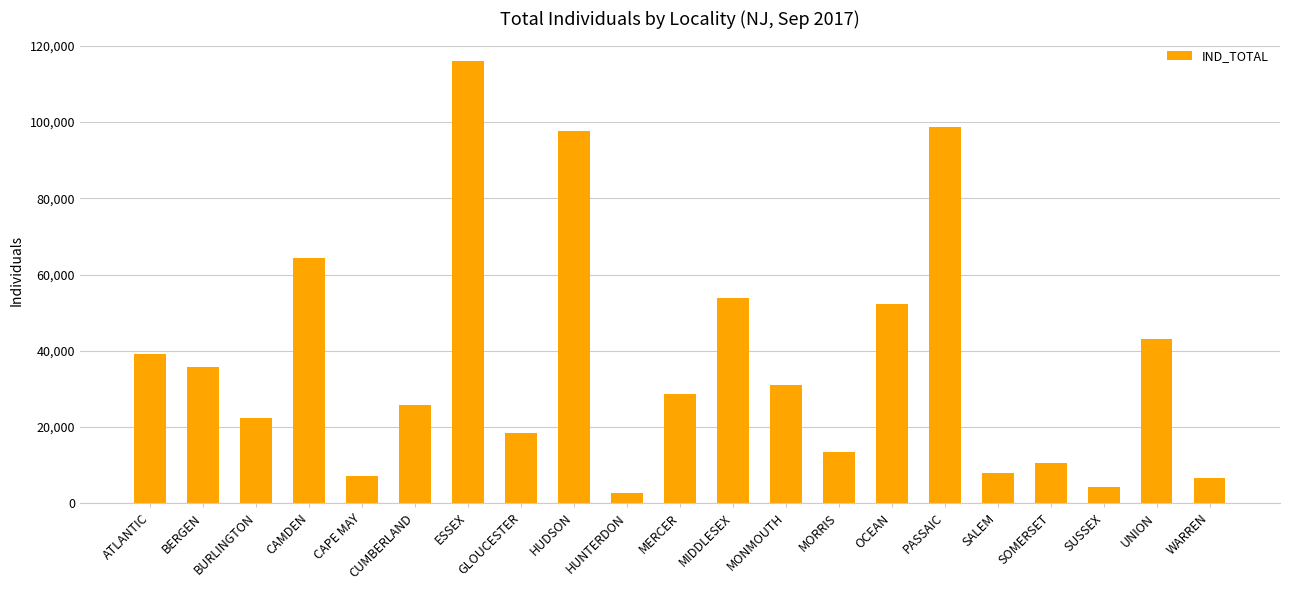

Does the chart contain stacked bars?

No